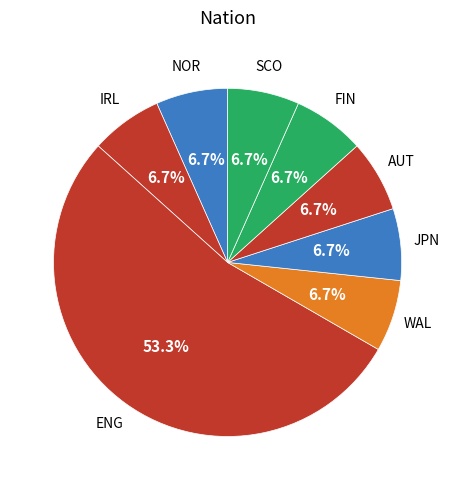

What is the smallest slice in the pie chart?

FIN